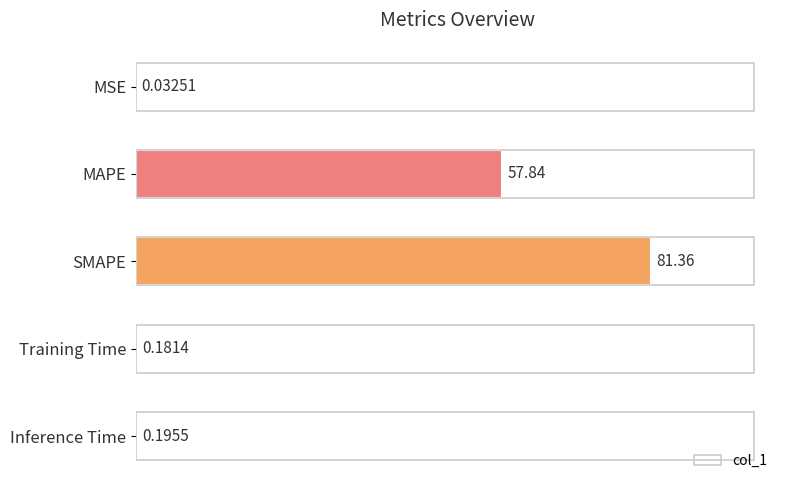

What is the average value?

27.9